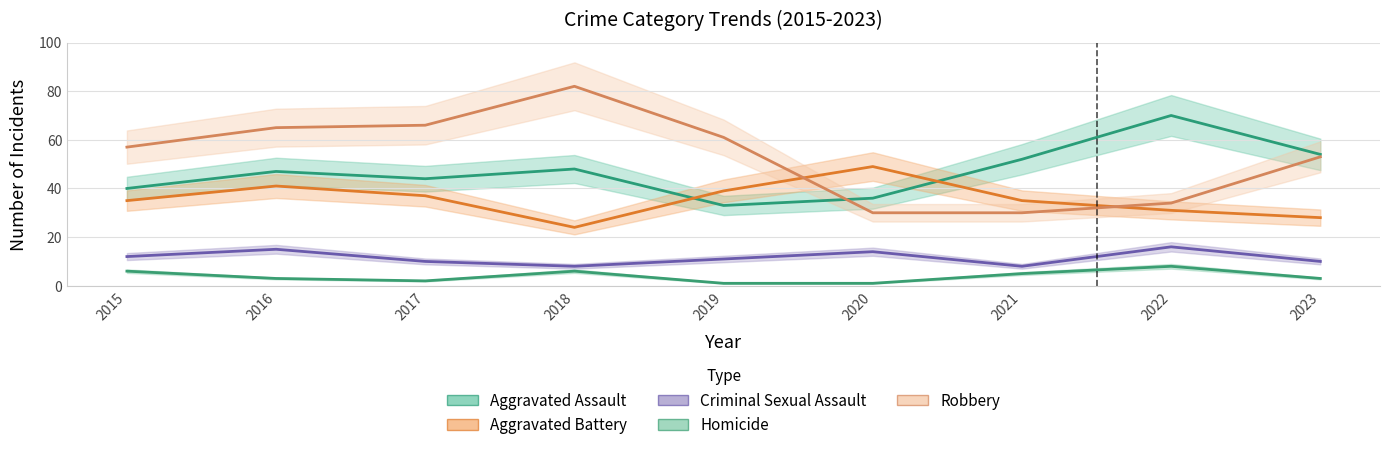

Where is Homicide nearest to the value 4?

2016